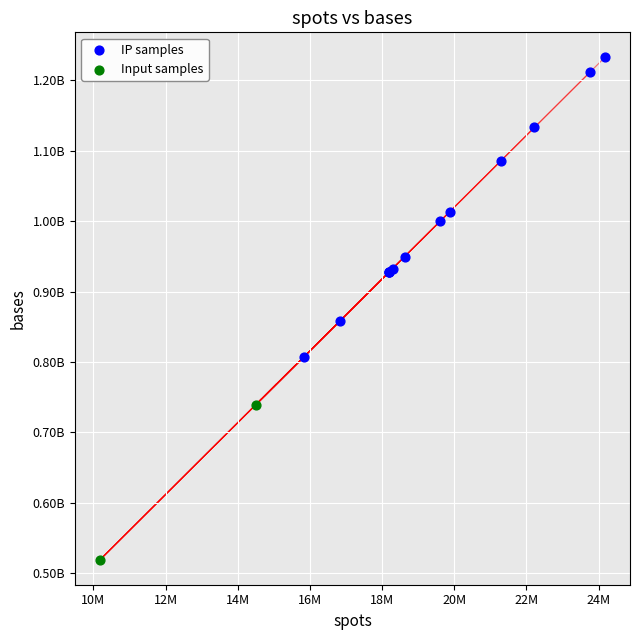

Which series has the largest Y range (max minus min)?

IP samples